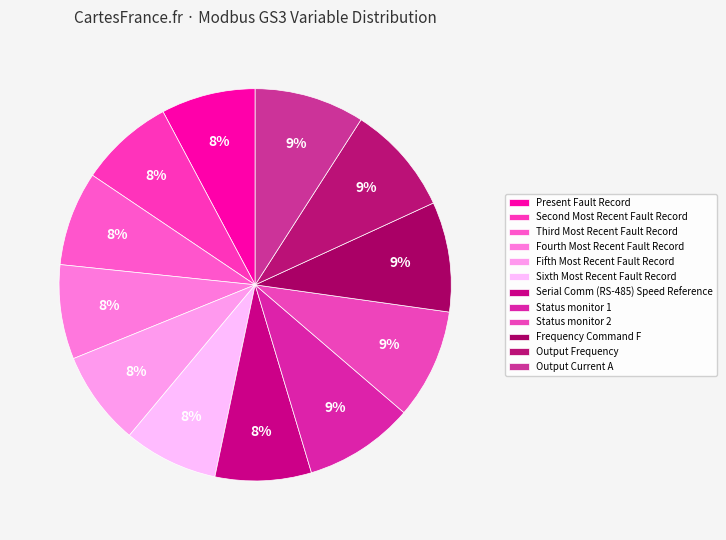

What is the largest slice in the pie chart?

Output Current A